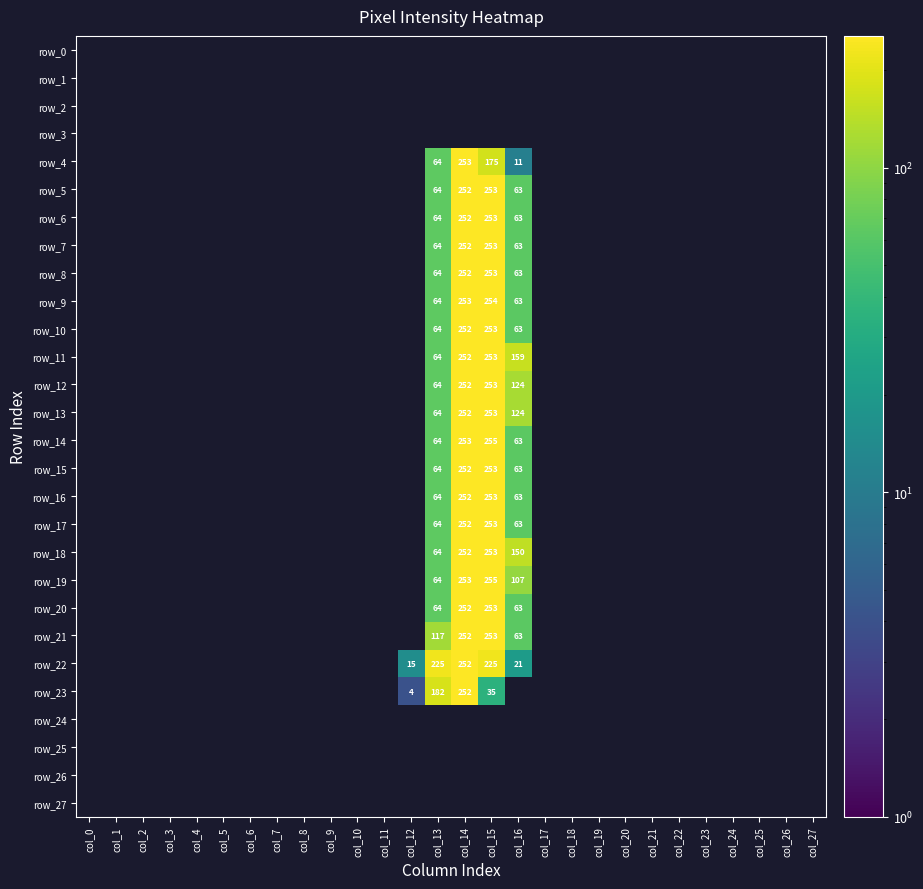

At which label does row_7 reach its peak?

col_0